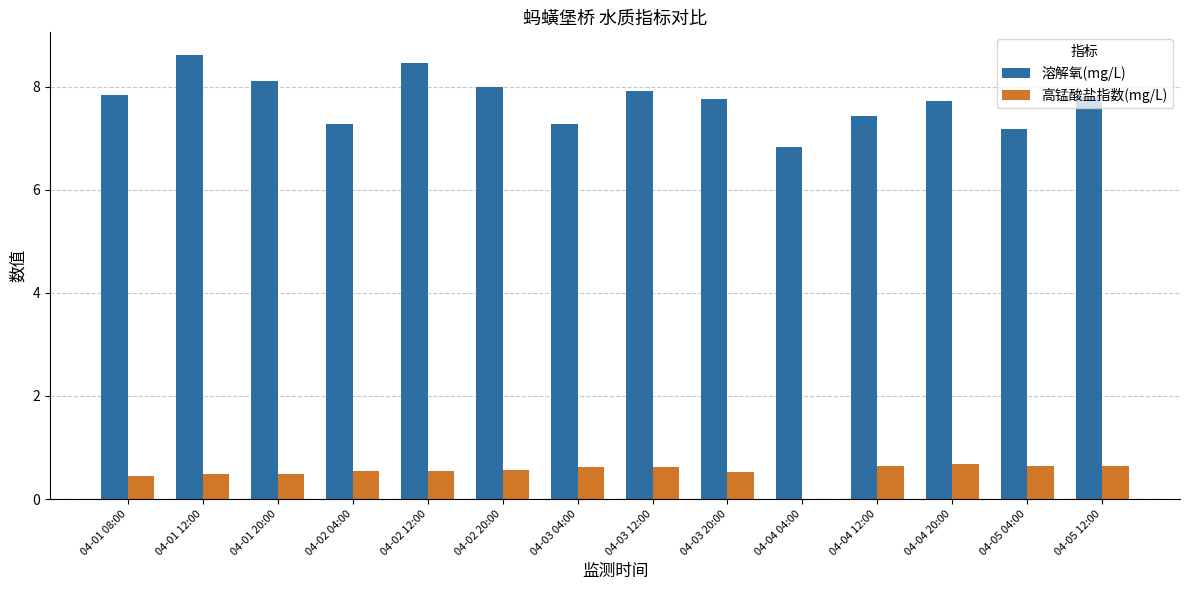

The 高锰酸盐指数(mg/L) series shows 0.6 at 04-03 12:00. True or false?

True